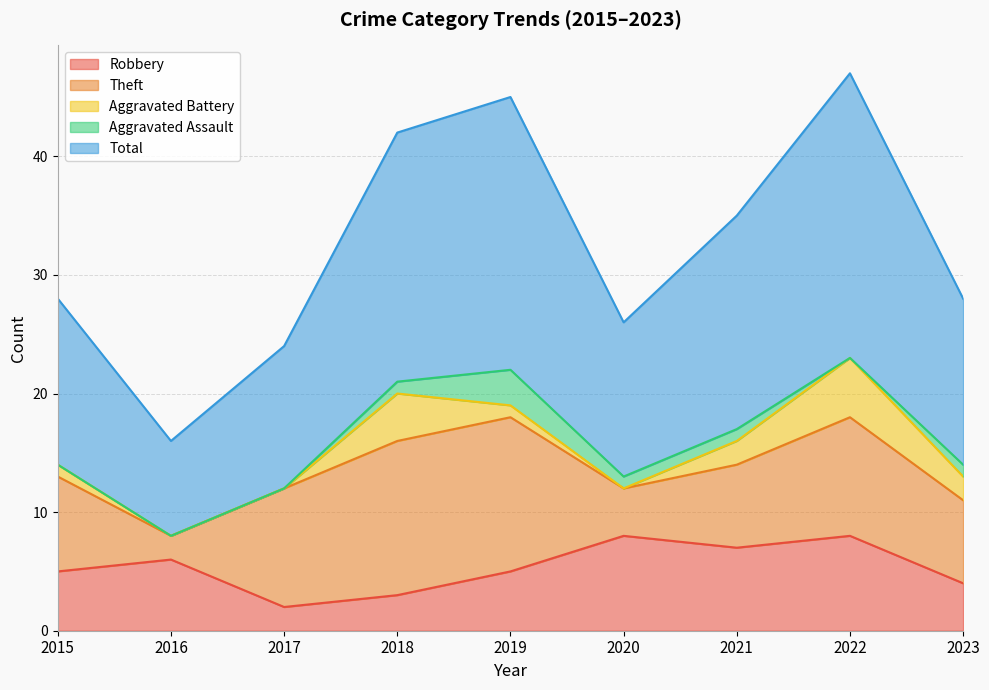

Reading left to right, extract all data points from this chart.

Robbery: 5	6	2	3	5	8	7	8	4
Theft: 8	2	10	13	13	4	7	10	7
Aggravated Battery: 1	0	0	4	1	0	2	5	2
Aggravated Assault: 0	0	0	1	3	1	1	0	1
Total: 14	8	12	21	23	13	18	24	14